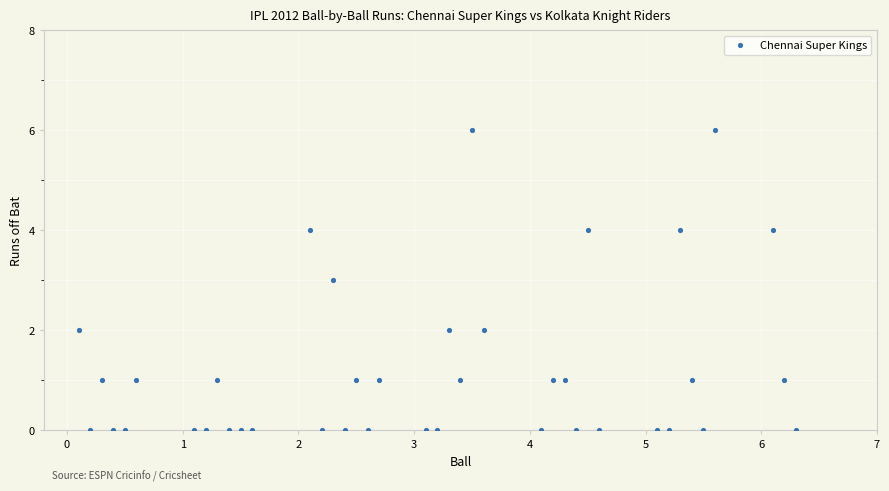

What is the range of Y values (max minus min)?

6